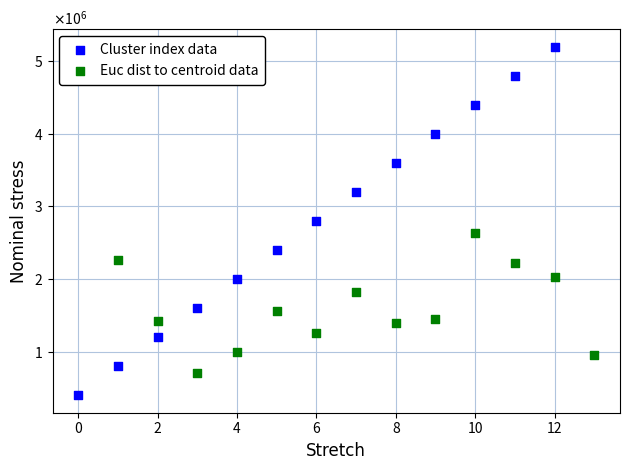

What are all the series names shown in the legend?

Cluster index data, Euc dist to centroid data